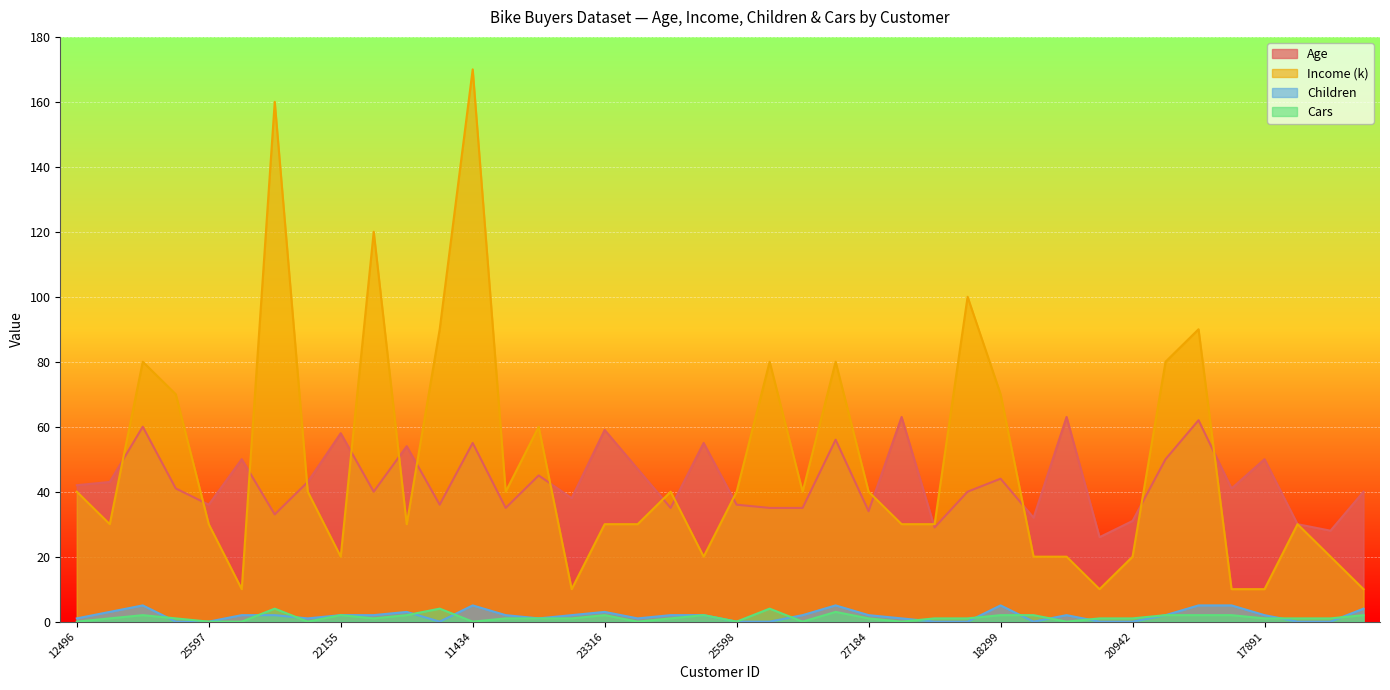

How many data points in Age are above 41?

19